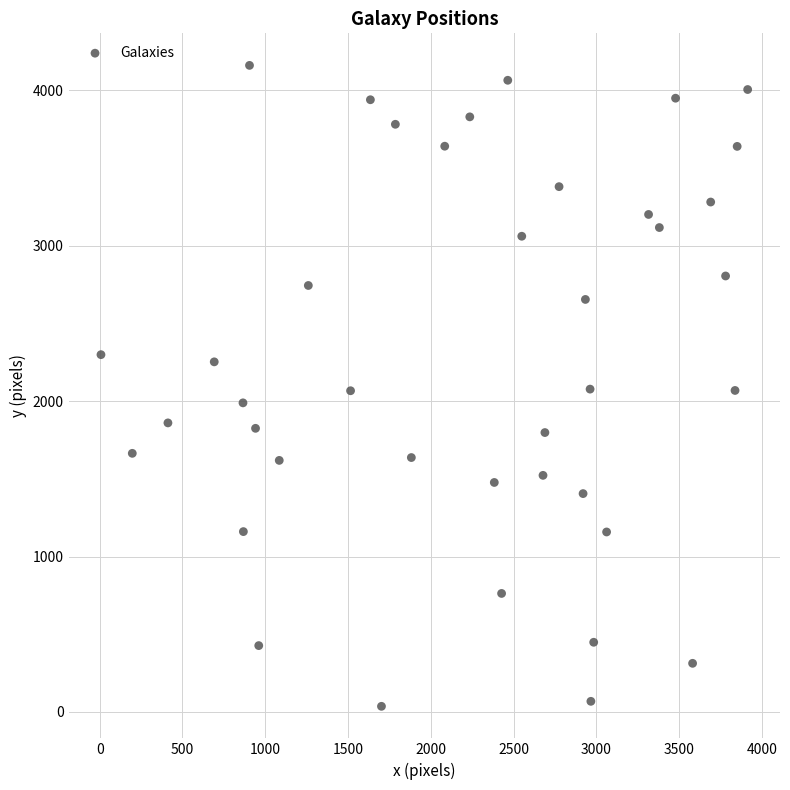

What is the range of Y values (max minus min)?

4124.8